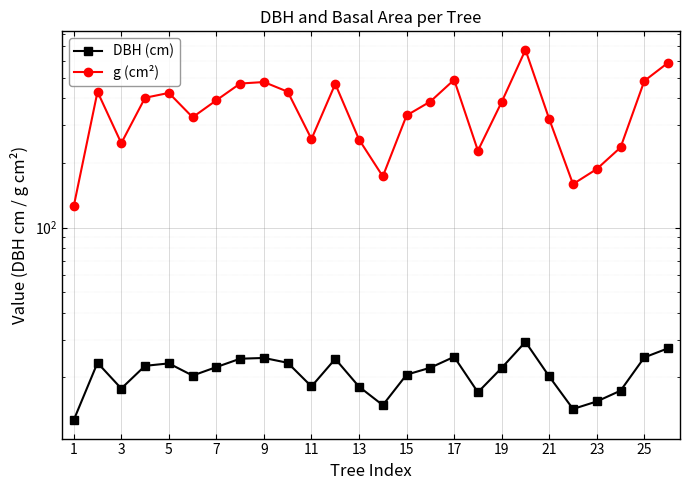

What is the value of the DBH (cm) point at the 21st from the left?

20.2